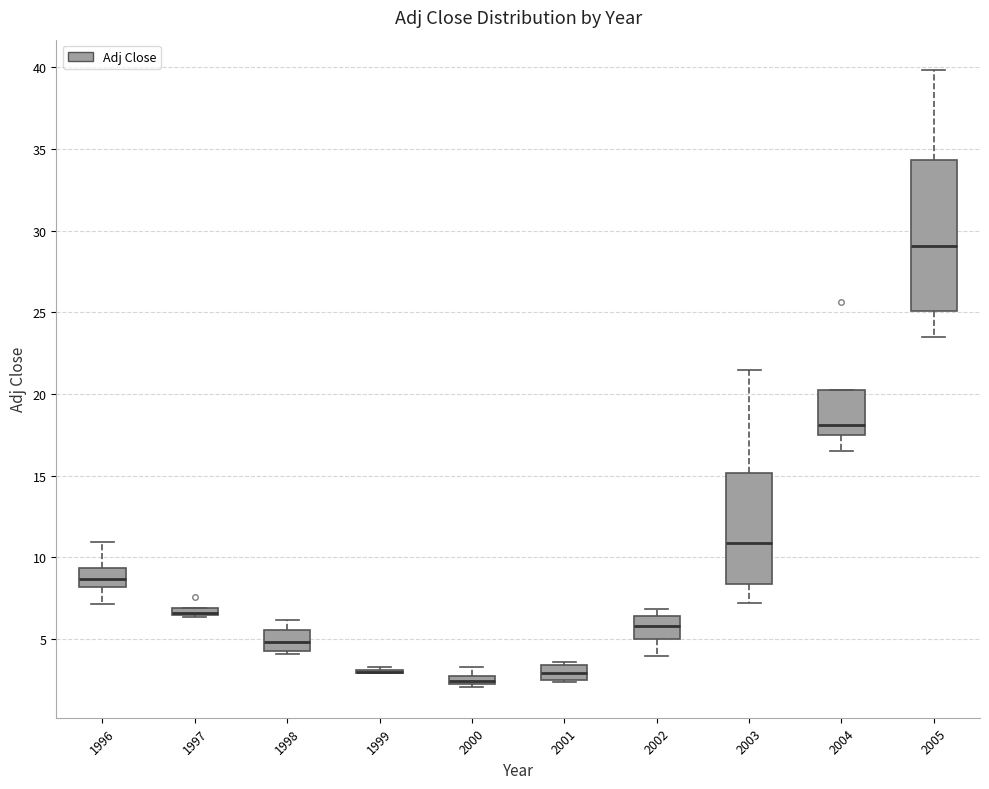

Which box is the tallest, from its lower edge to its upper edge?

2005